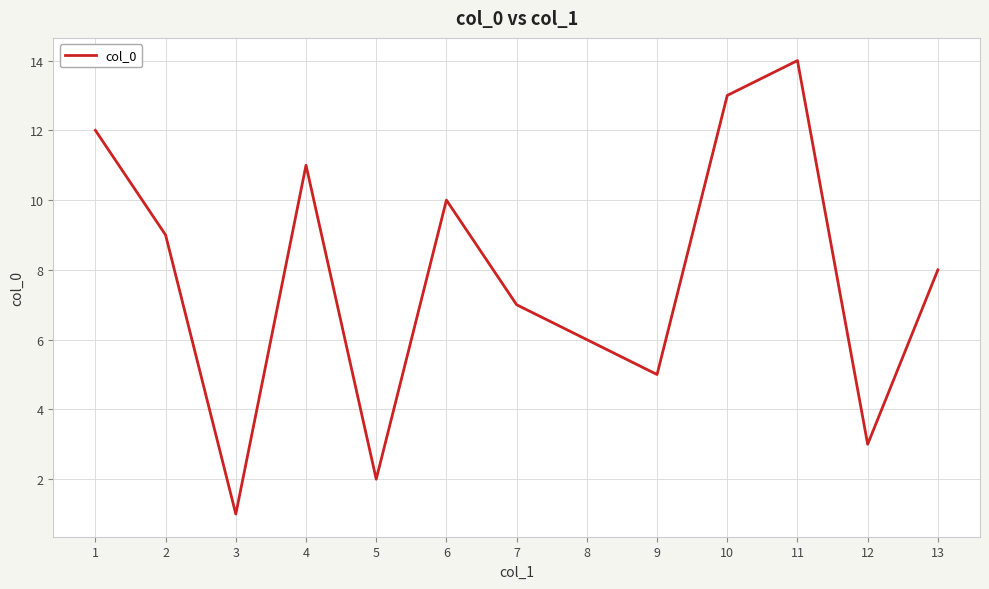

What is the difference between the maximum and minimum values?

13